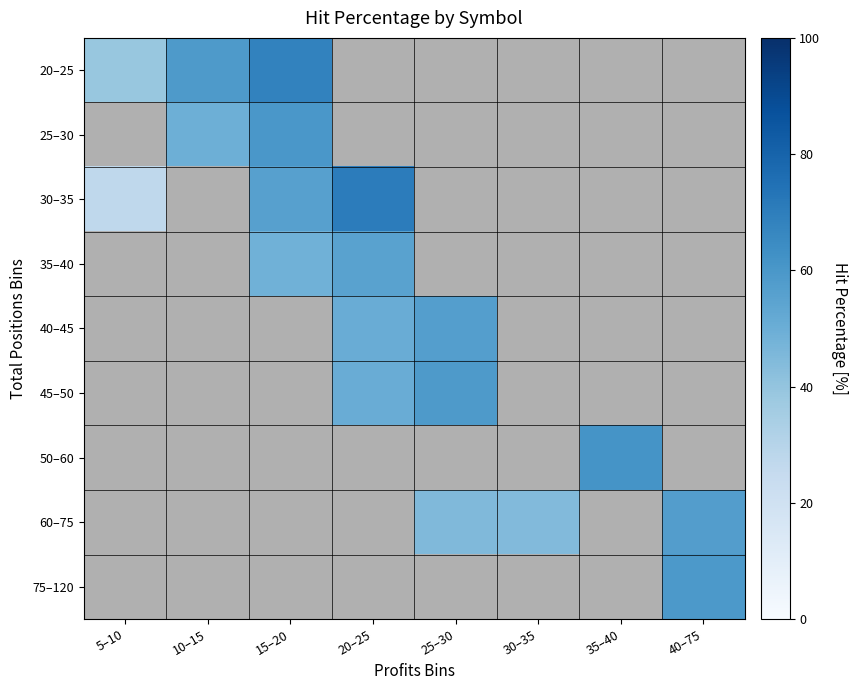

Is the value of 60–75 at 30–35 greater than the value of 40–45 at 30–35?

No